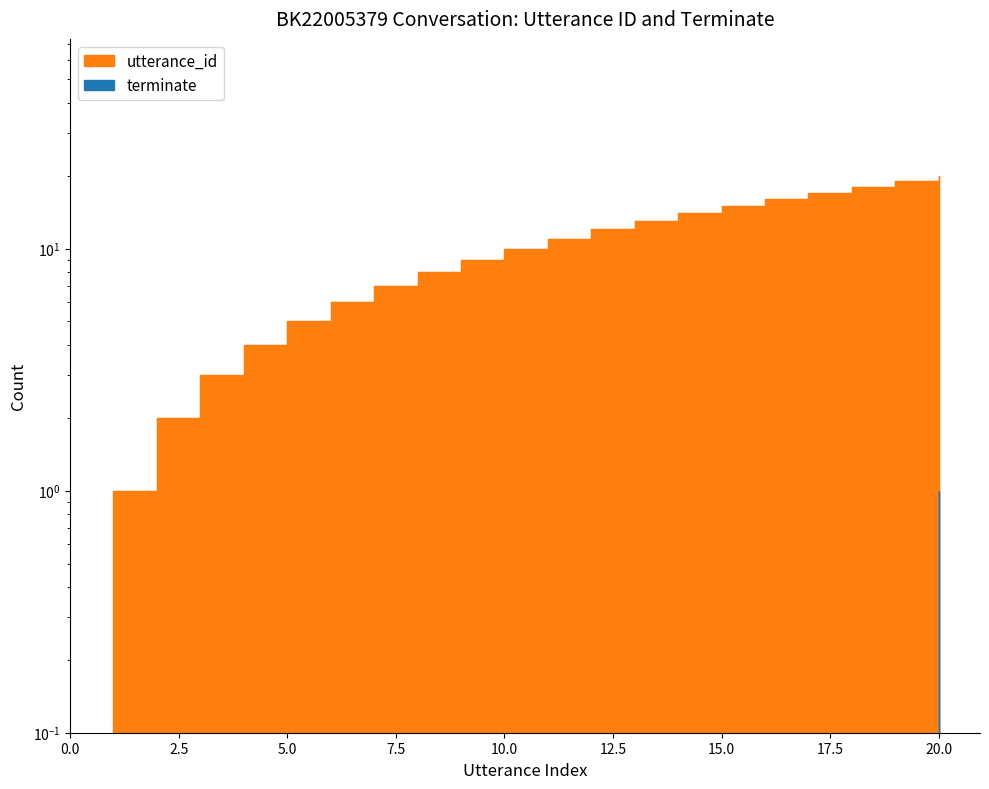

Where does the utterance_id series first go above 11?

12